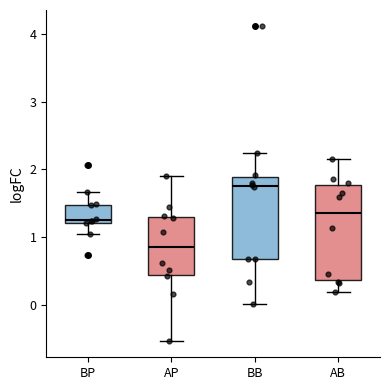

Which box's median line is the highest?

BB